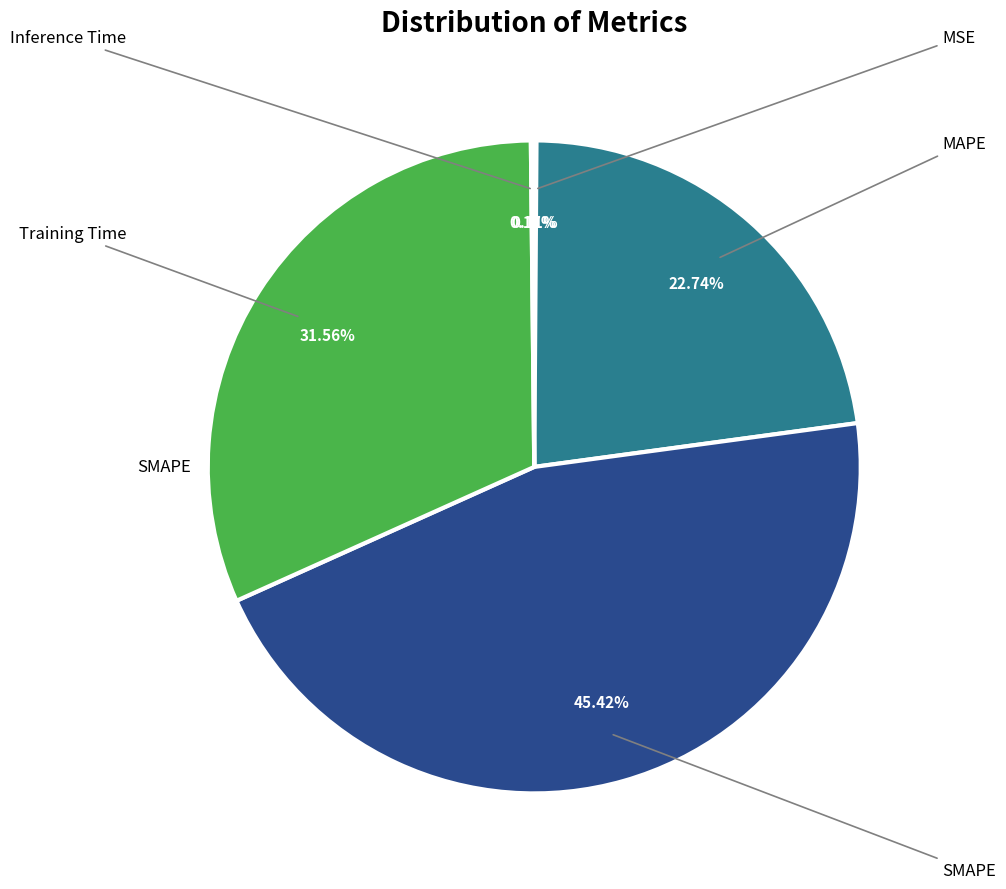

How many segments does this pie chart have?

5